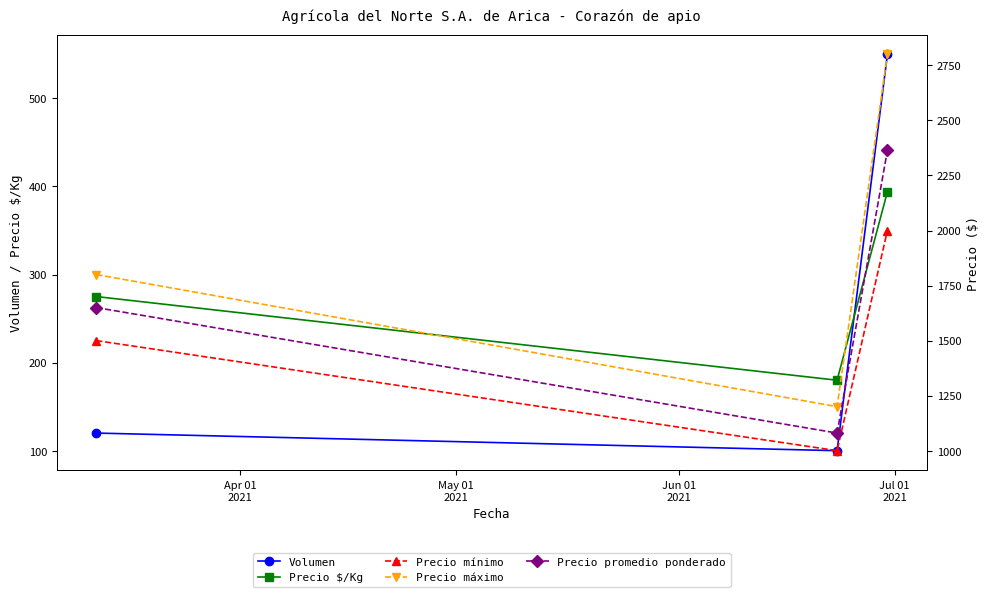

What is the value of the Volumen point at the 3rd from the left?

550